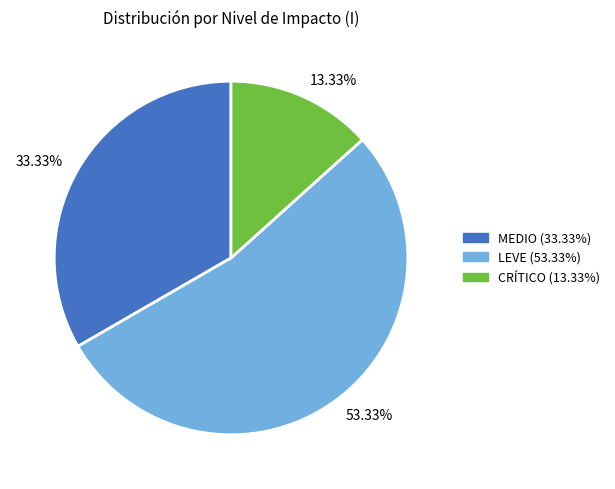

Is there a majority slice in this chart?

Yes